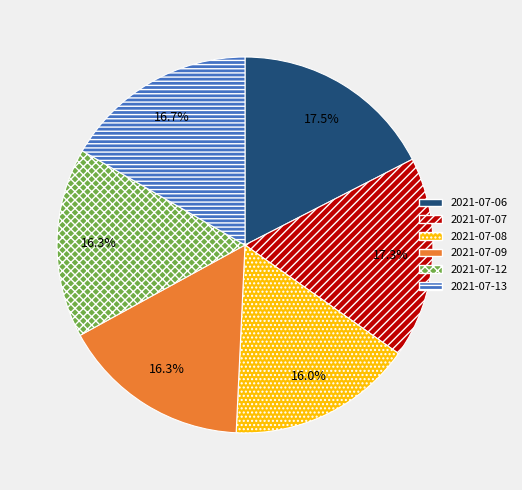

Is there a majority slice in this chart?

No